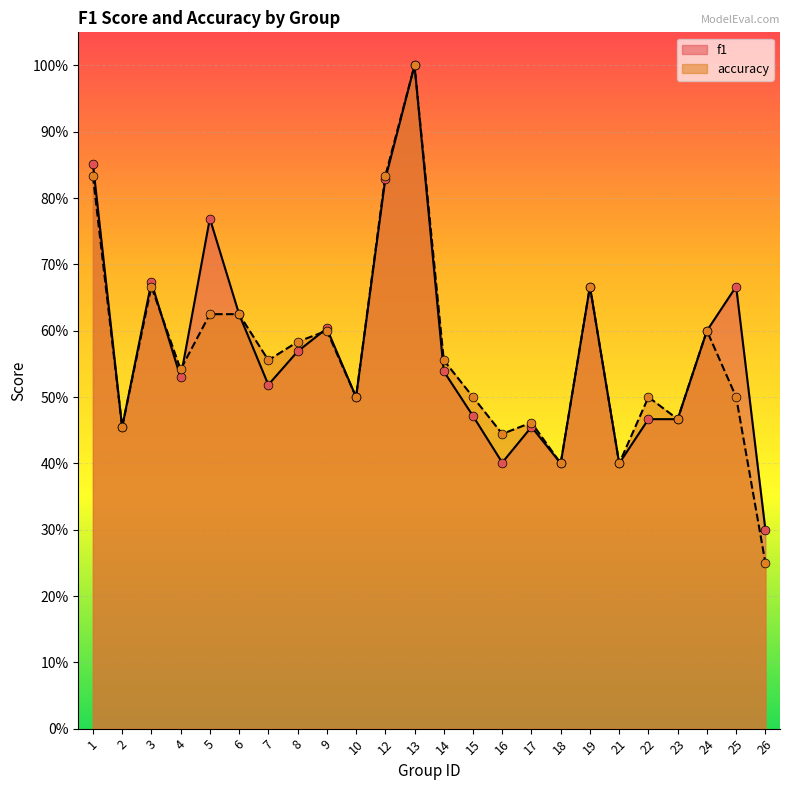

Which series contains the highest Y value?

f1